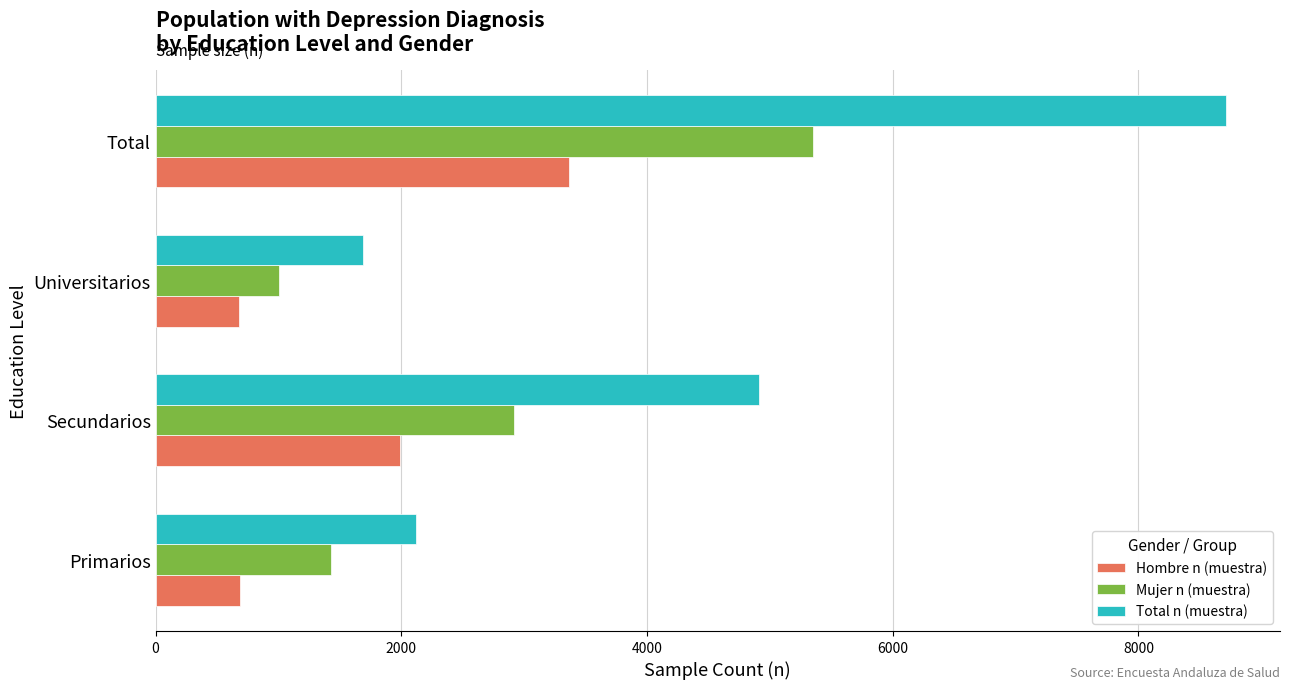

List the series in order of their overall mean, highest first.

Total n (muestra), Mujer n (muestra), Hombre n (muestra)